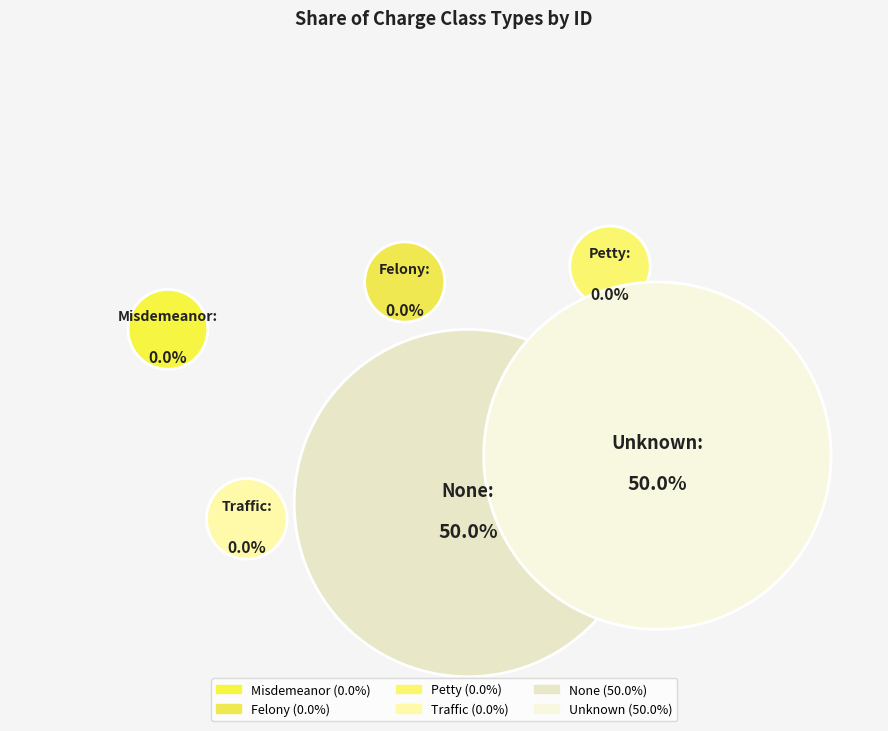

What percentage is NOT represented by Petty?

100.0%